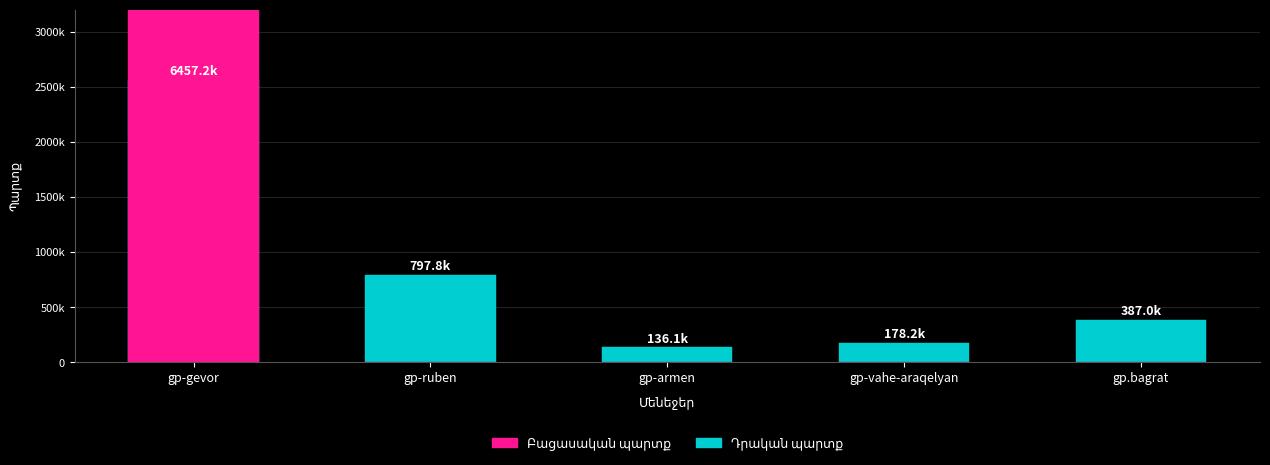

What is the value of the Դրական պարտք bar at the 5th from the left?

386956.0